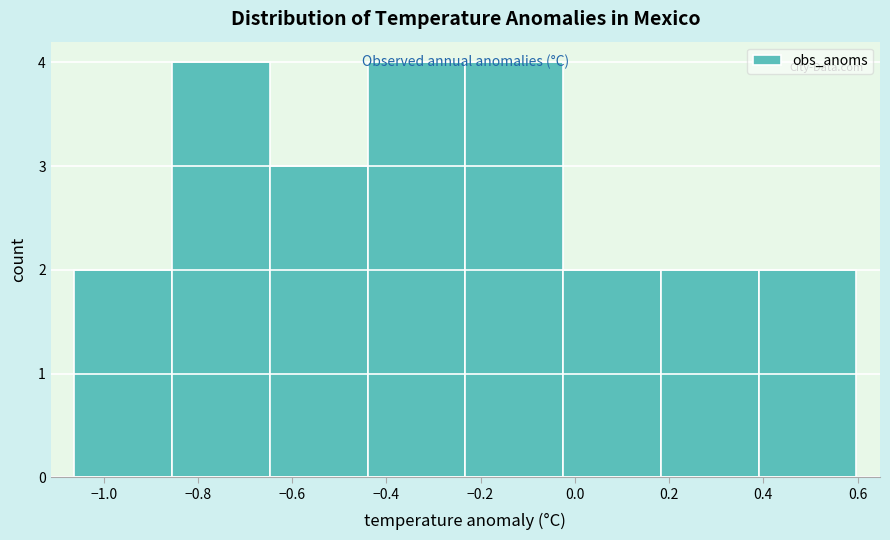

Reading left to right, list every bar in this chart as the range it spans on the x-axis followed by its height. Neither the bar edges nor the heights are printed on the chart, so give them approximately, as read against the axes.

-1.06 to -0.86: 2
-0.86 to -0.64: 4
-0.64 to -0.44: 3
-0.44 to -0.24: 4
-0.24 to -0.02: 4
-0.02 to 0.18: 2
0.18 to 0.40: 2
0.40 to 0.60: 2